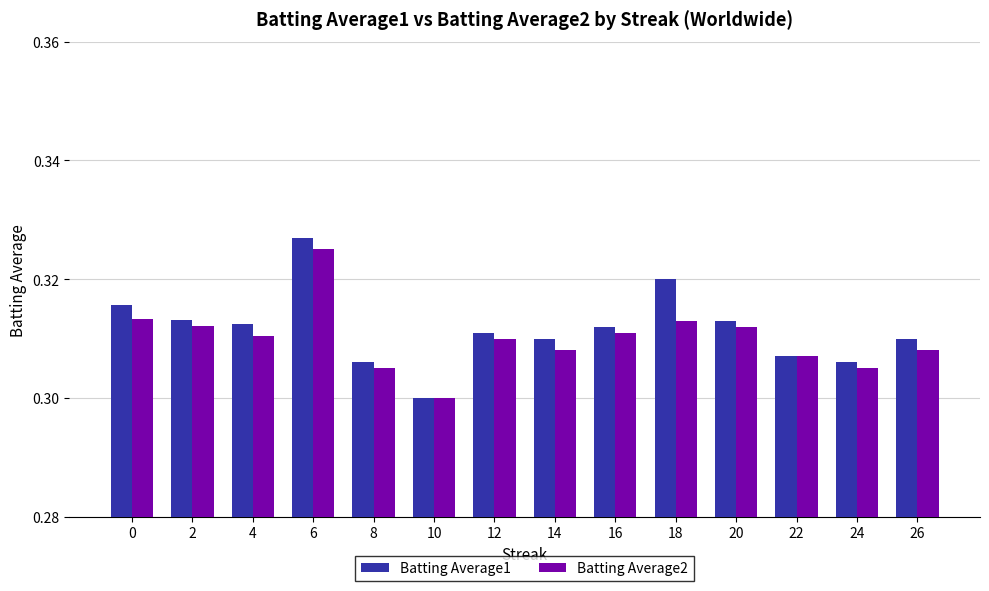

What is the sum of all Batting Average2 values?

4.3